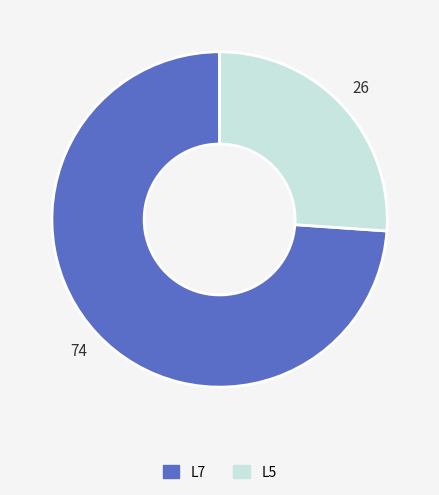

True or false: L5 accounts for 17% of the total.

False